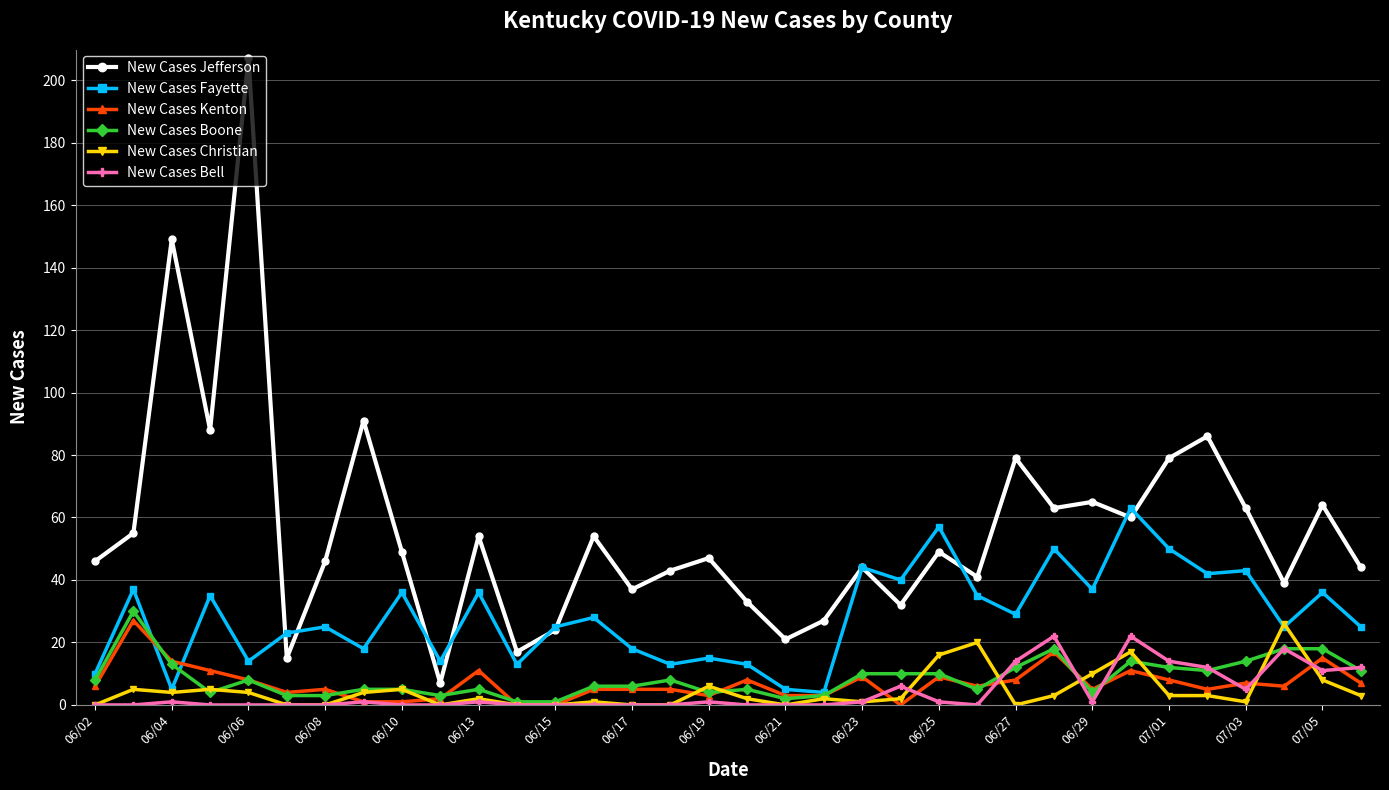

What is the highest value of the New Cases Kenton series?

27